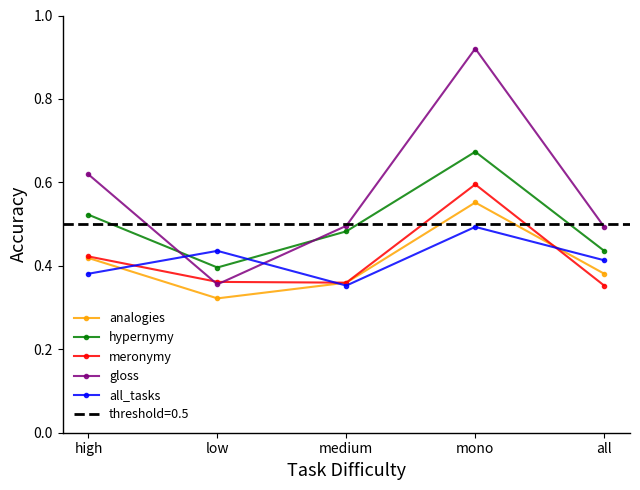

Between high and medium, which is larger?

high